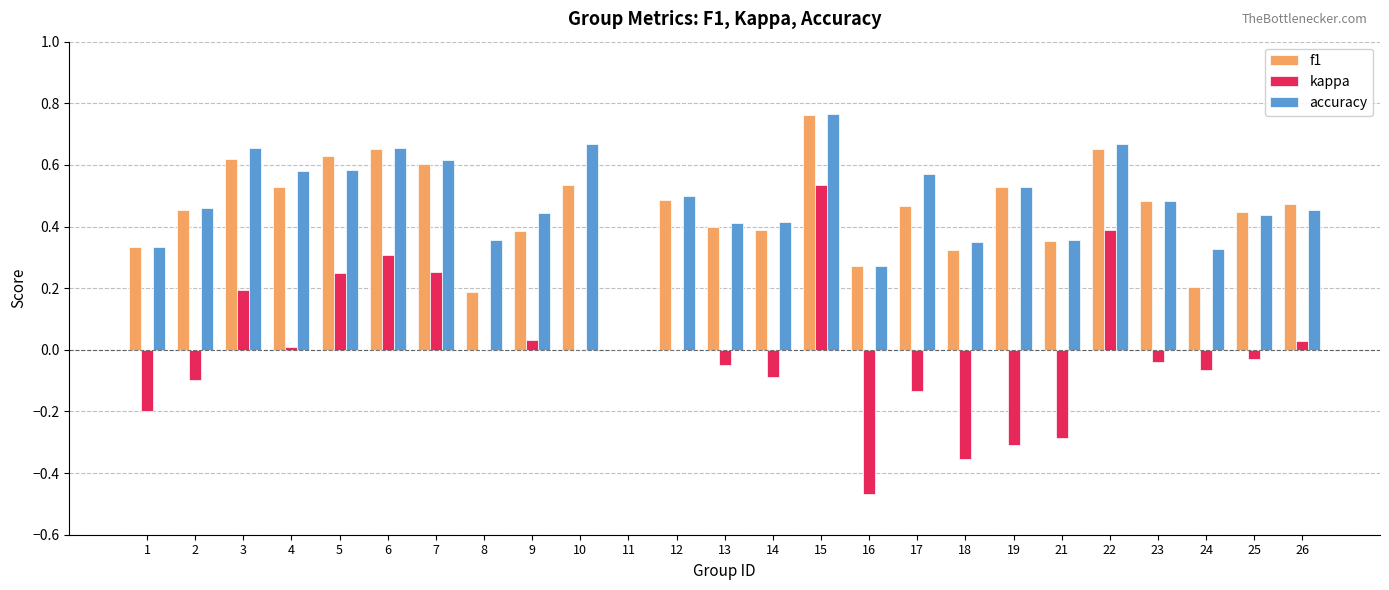

The f1 series shows 0.9 at 19. True or false?

False